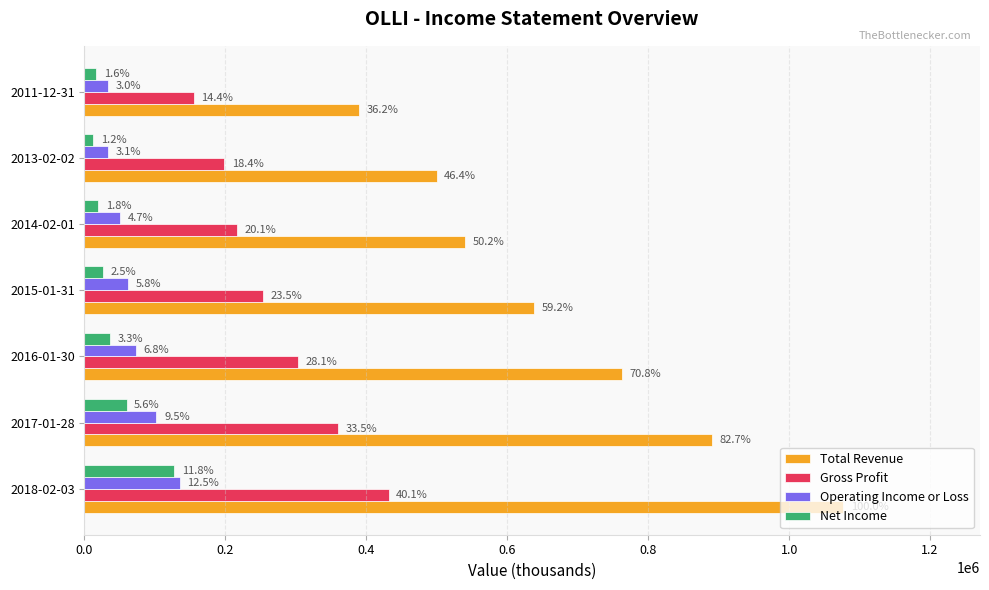

What are all the series names shown in the legend?

Total Revenue, Gross Profit, Operating Income or Loss, Net Income